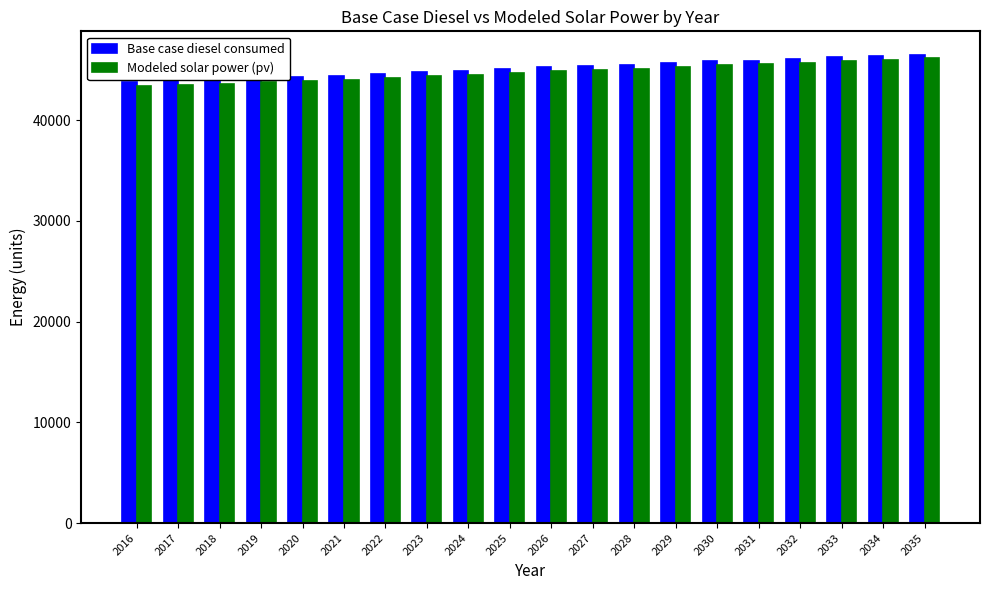

What is the difference between the Base case diesel consumed values at 2030 and 2024?

915.0